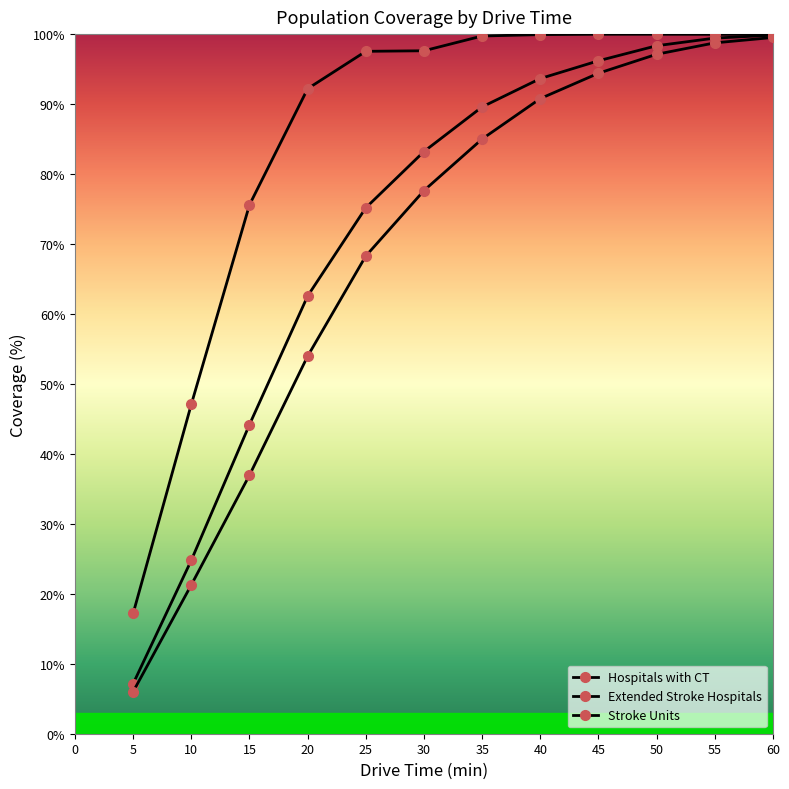

True or false: Hospitals with CT and Stroke Units cross at least once.

False